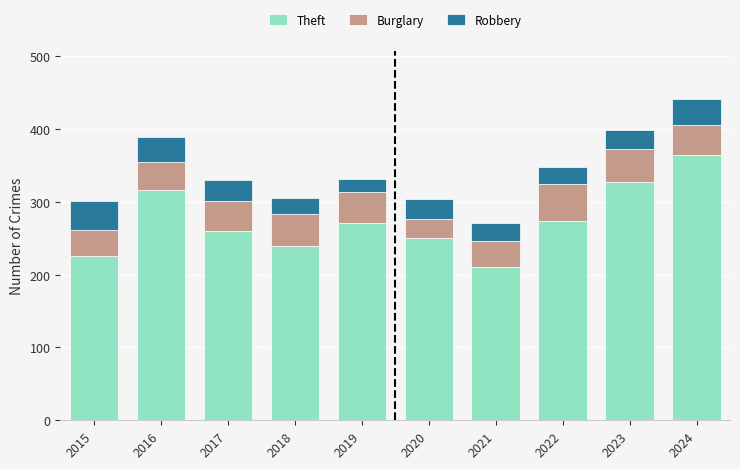

What is the difference between the second highest and minimum values in the Theft series?

118